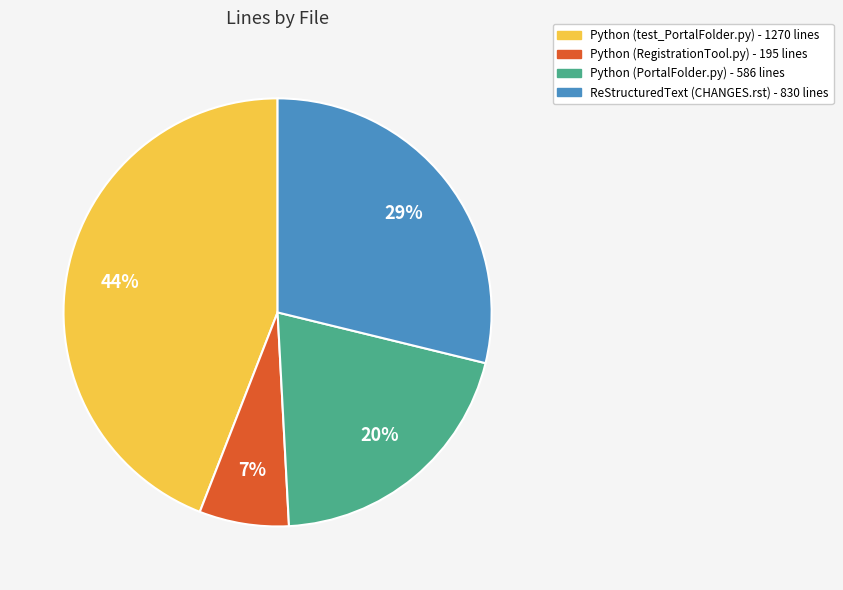

Do Python (test_PortalFolder.py) and ReStructuredText (CHANGES.rst) together represent more than half of the pie?

Yes